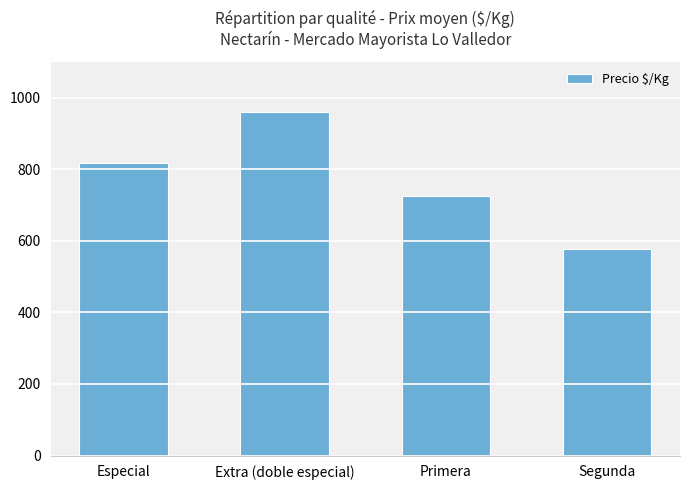

What is the label of the 3rd bar from the left?

Primera